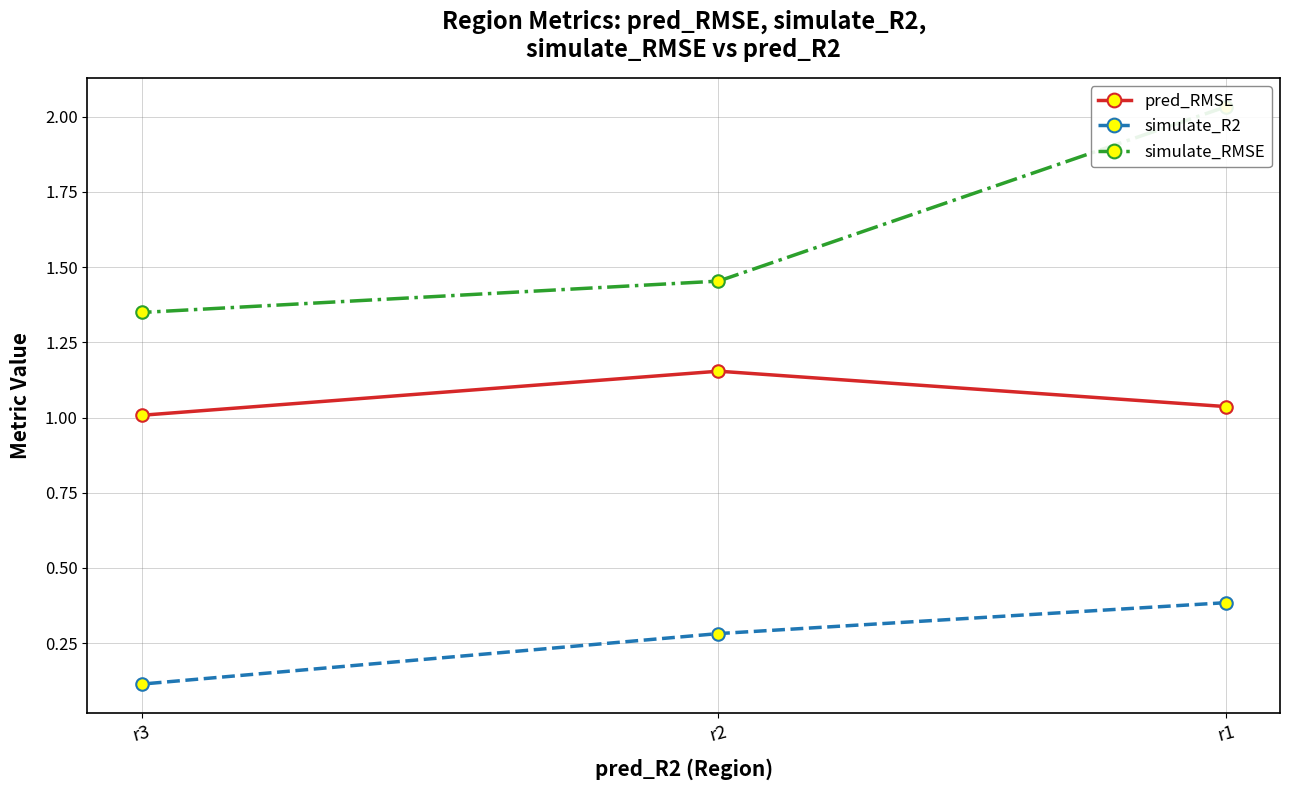

The value of simulate_RMSE at r2 is 1.5. True or false?

True